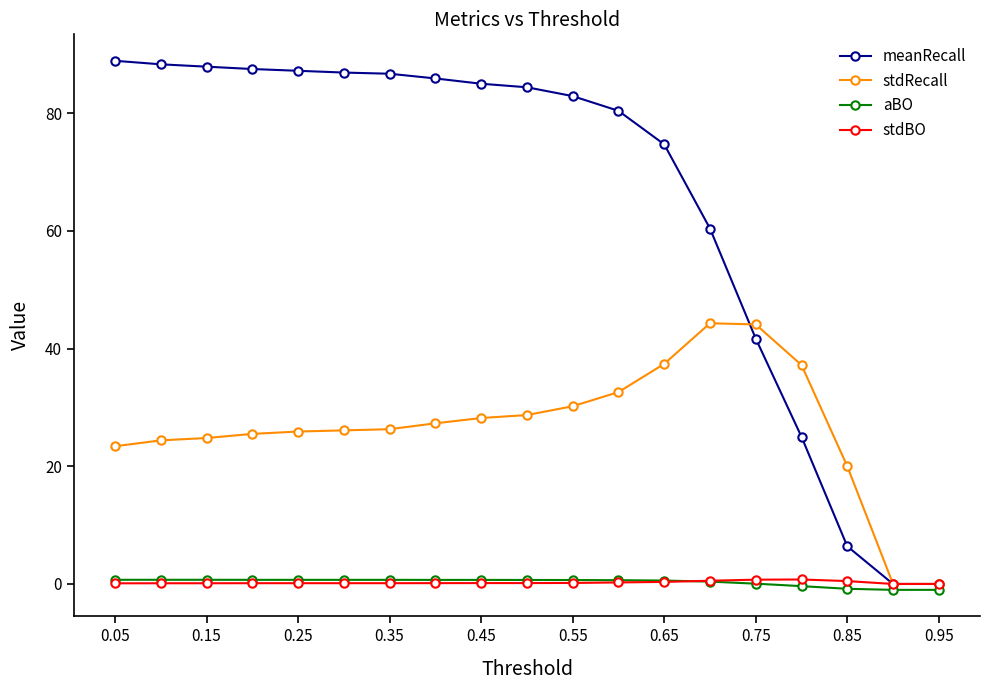

What is the difference between the second highest and second lowest values in the meanRecall series?

88.3